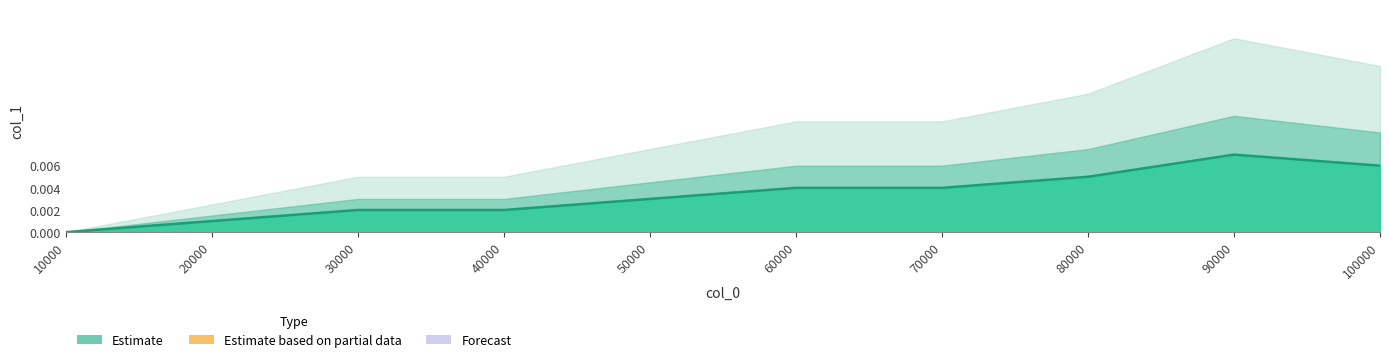

True or false: the data has more than 0 interior local peaks.

True